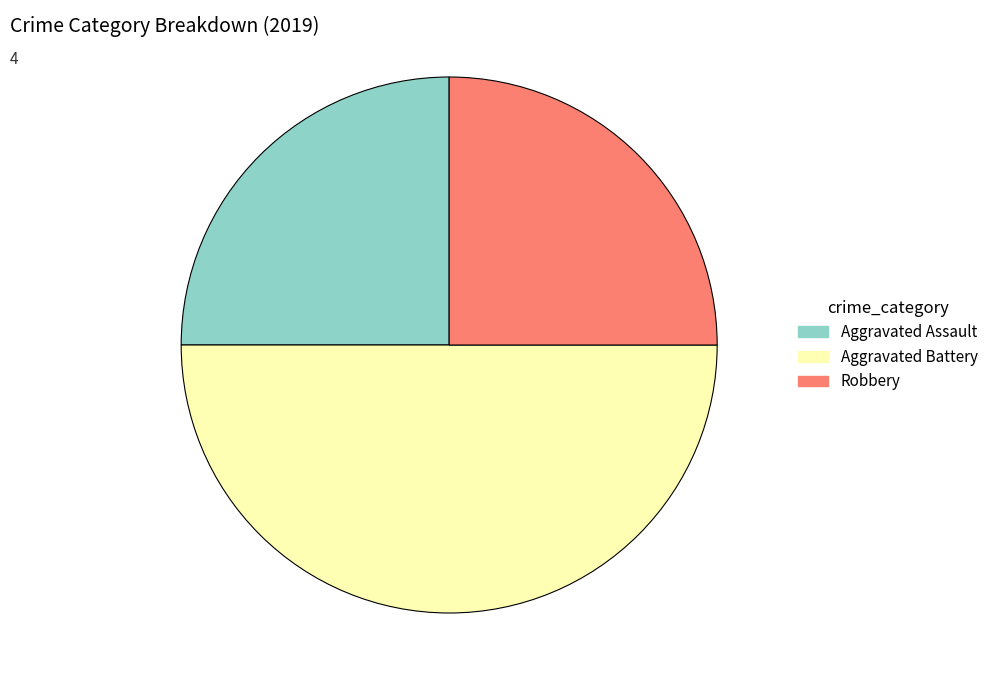

Does Aggravated Assault account for over 50% of the chart?

No